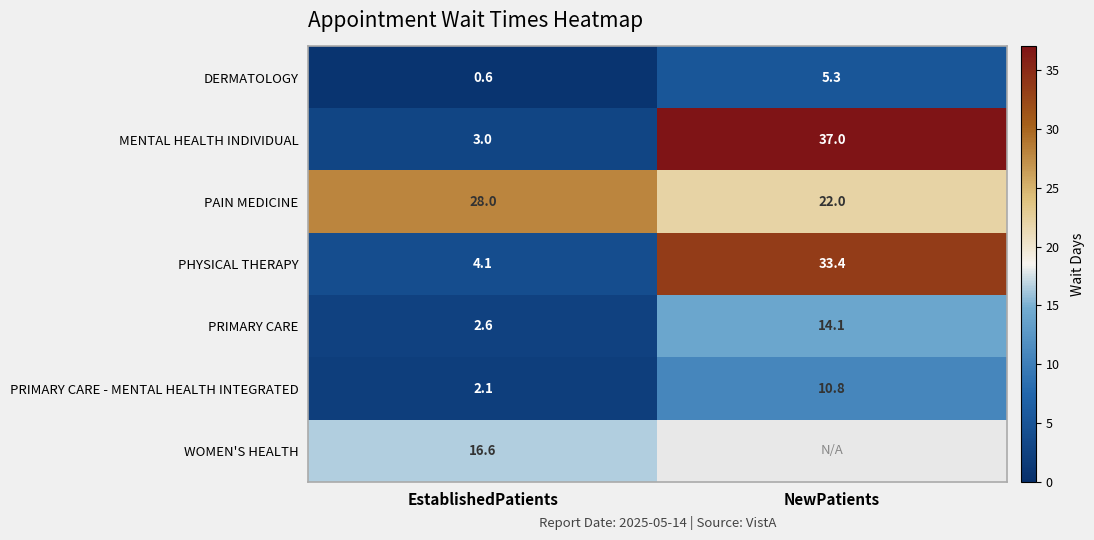

Is the value of DERMATOLOGY at EstablishedPatients greater than the value of PAIN MEDICINE at NewPatients?

No